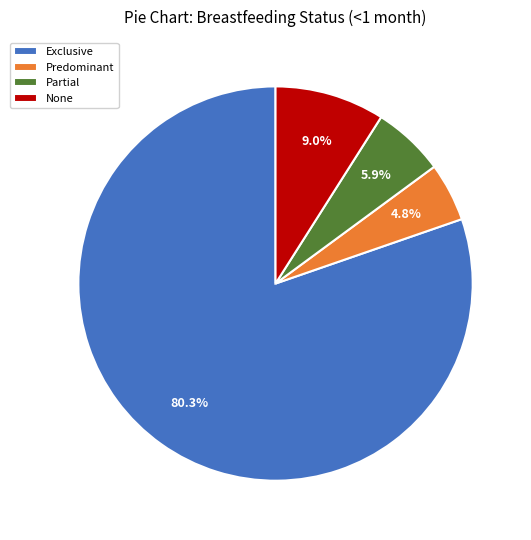

What is the majority slice?

Exclusive